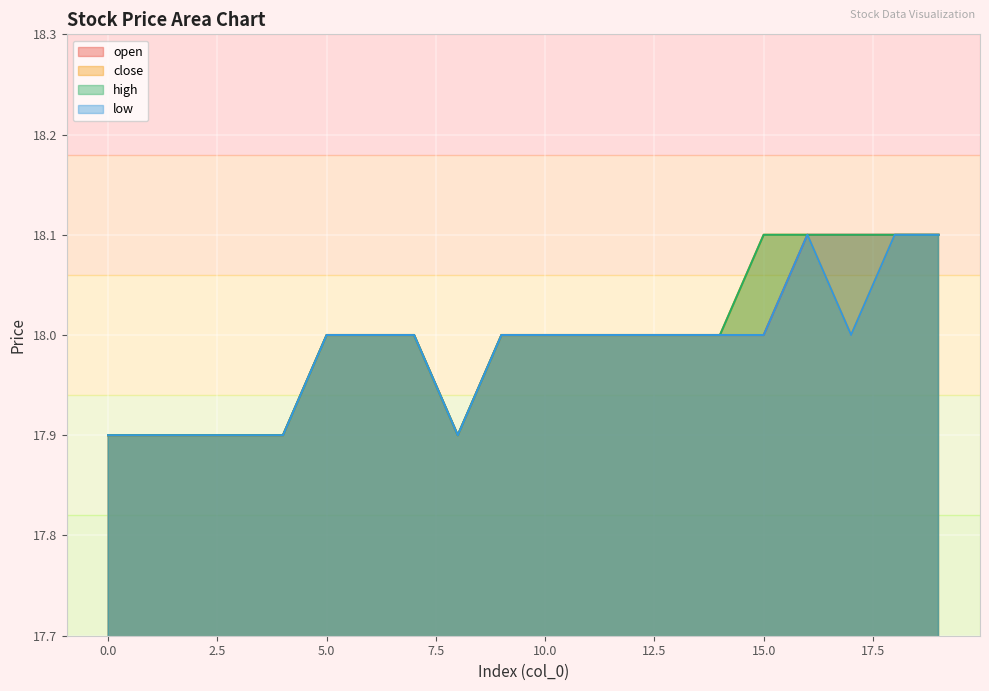

List the labels in order of open value, smallest first.

0, 1, 2, 3, 4, 8, 5, 6, 7, 9, 10, 11, 12, 13, 14, 15, 16, 17, 18, 19